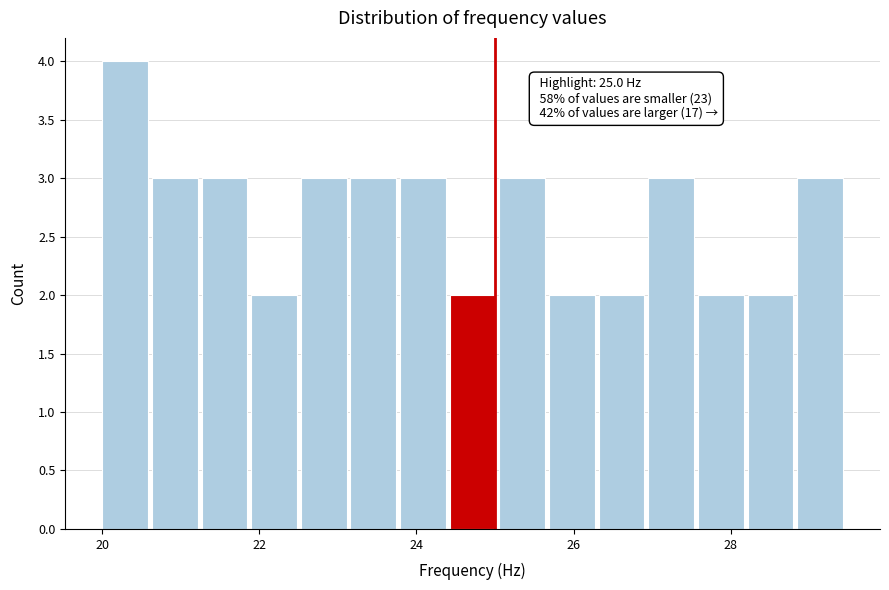

Read against the x-axis, roughly where is the centre of the tallest bar?

20.2